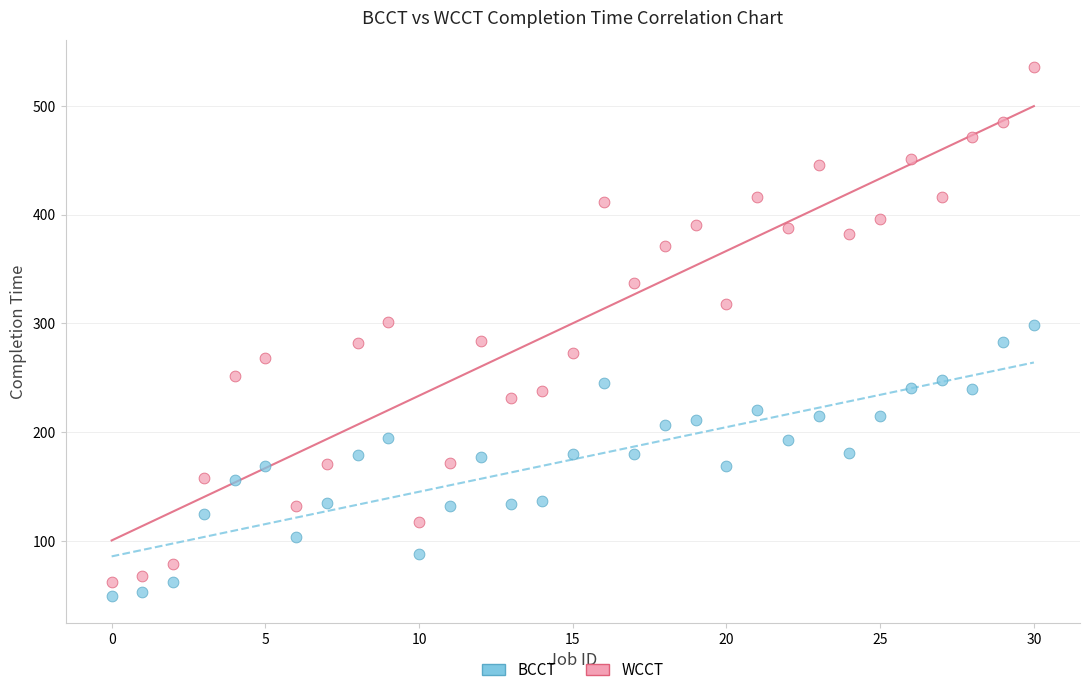

What are all the series names shown in the legend?

BCCT, WCCT